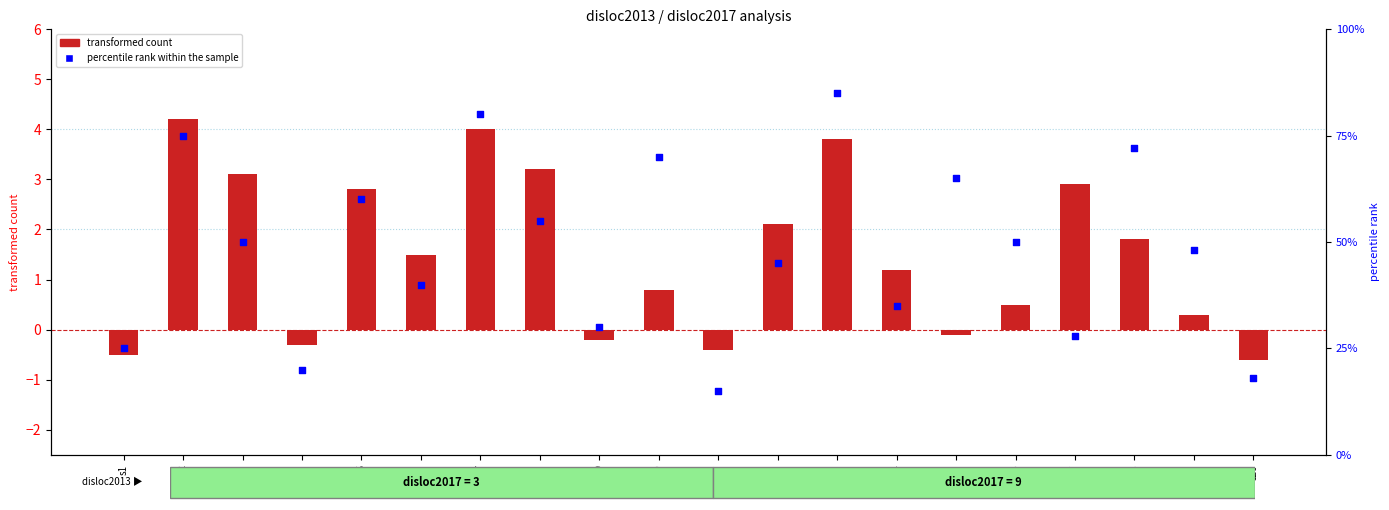

Which series has the largest total across all categories?

percentile rank within the sample